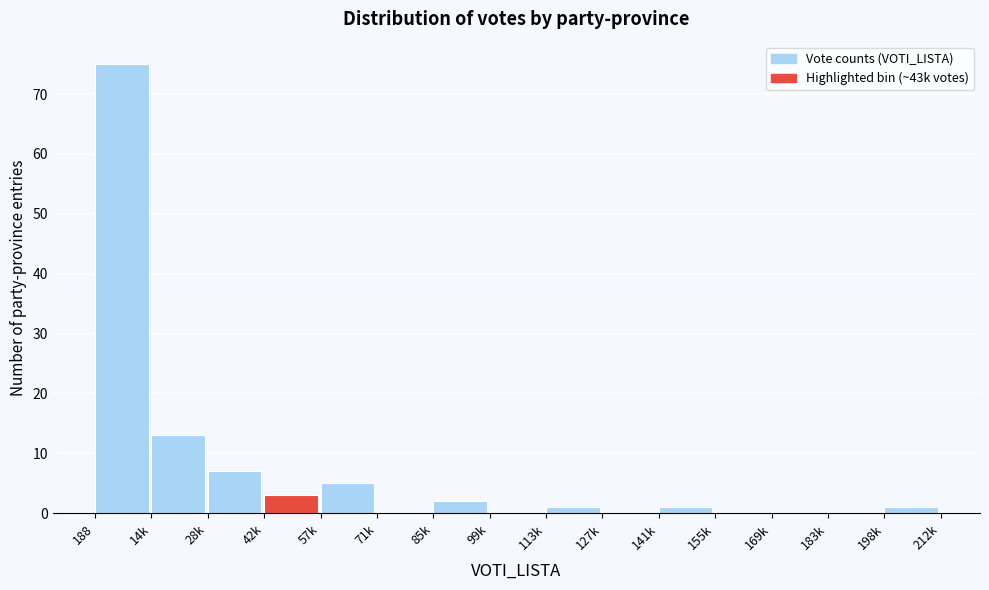

Reading left to right, what are all the values shown in this chart?

188=75	14k=13	28k=7	42k=3	57k=5	71k=0	85k=2	99k=0	113k=1	127k=0	141k=1	155k=0	169k=0	183k=0	198k=1